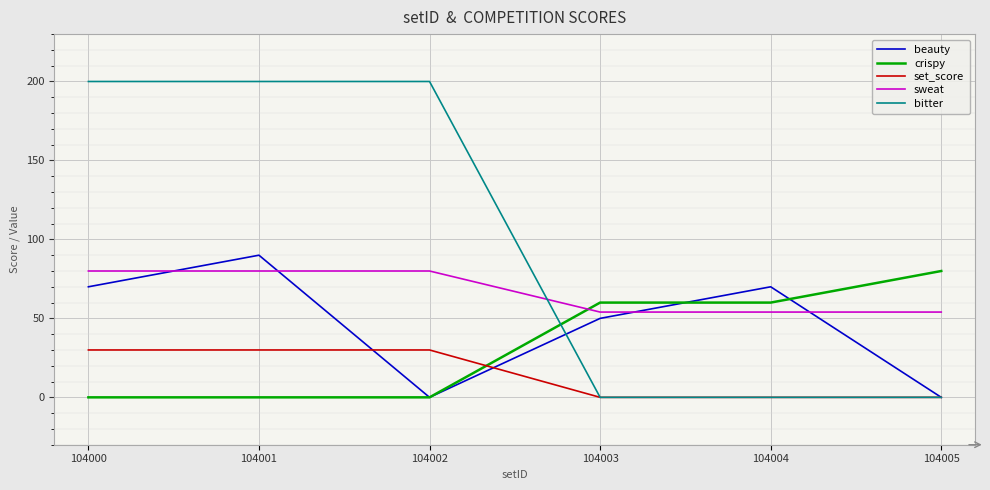

At which category is the sum across all series the highest?

104001